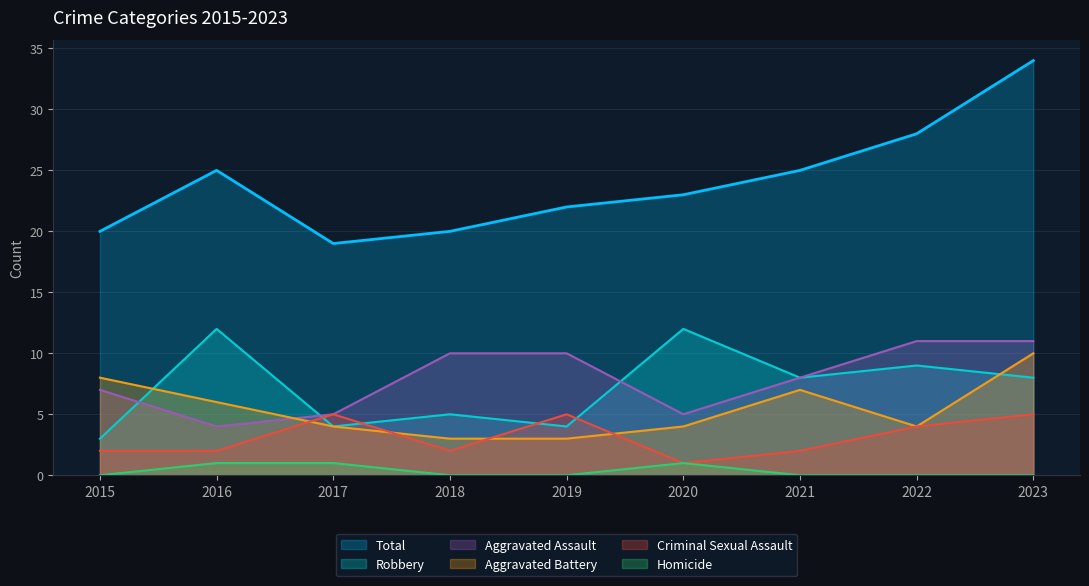

At which category is the sum across all series the highest?

2023